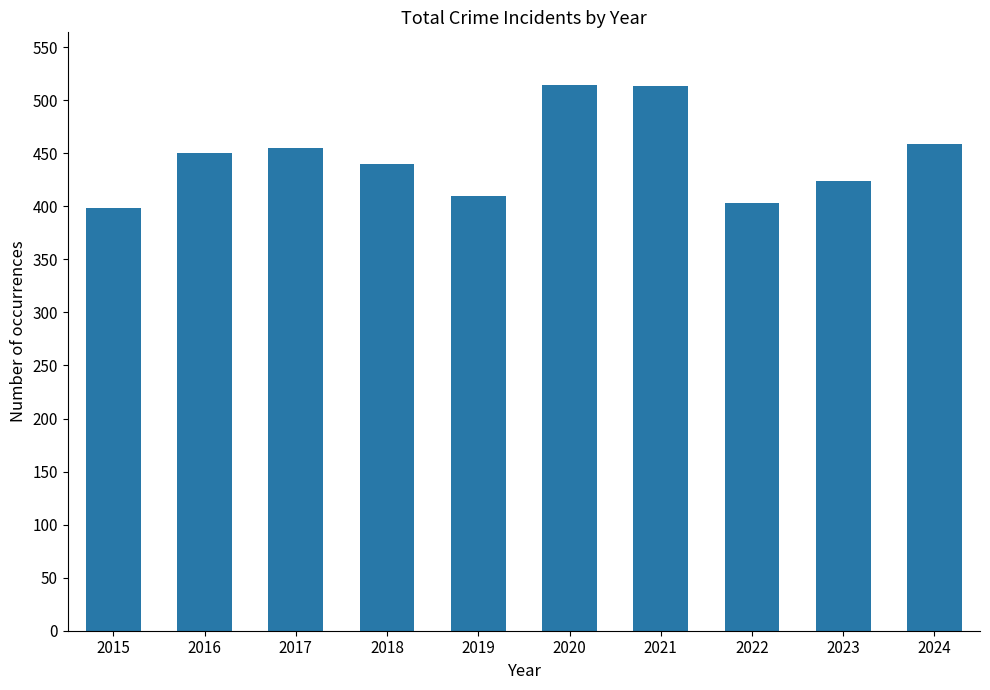

What is the maximum value shown in the chart?

514